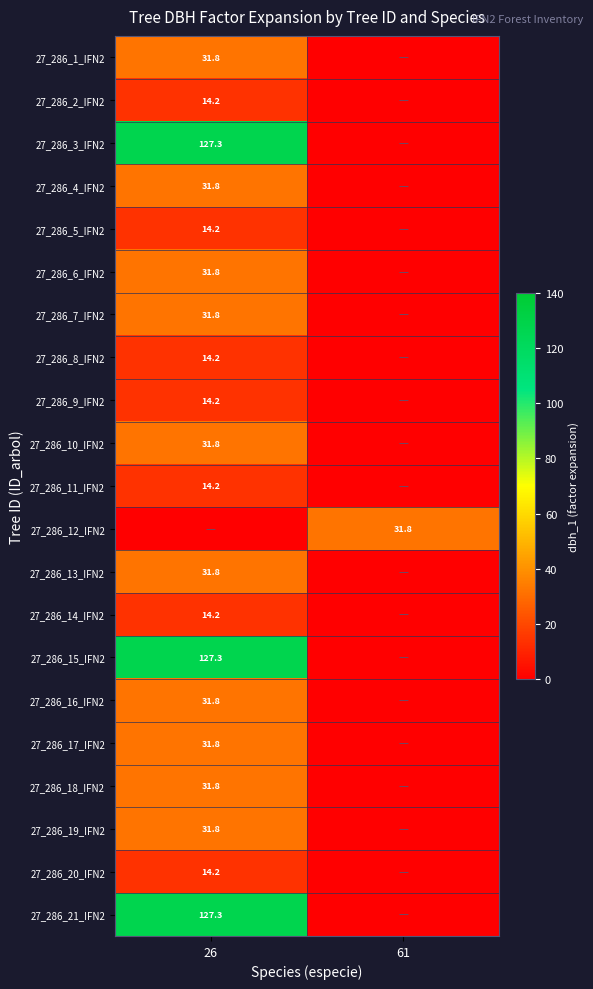

At which category is the sum across all series the highest?

26